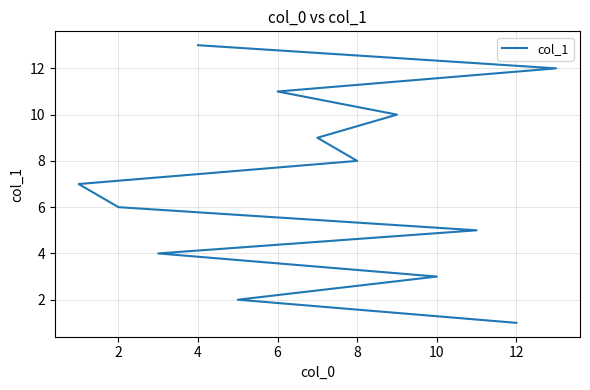

What is the change in value from 2 to 10?

+4